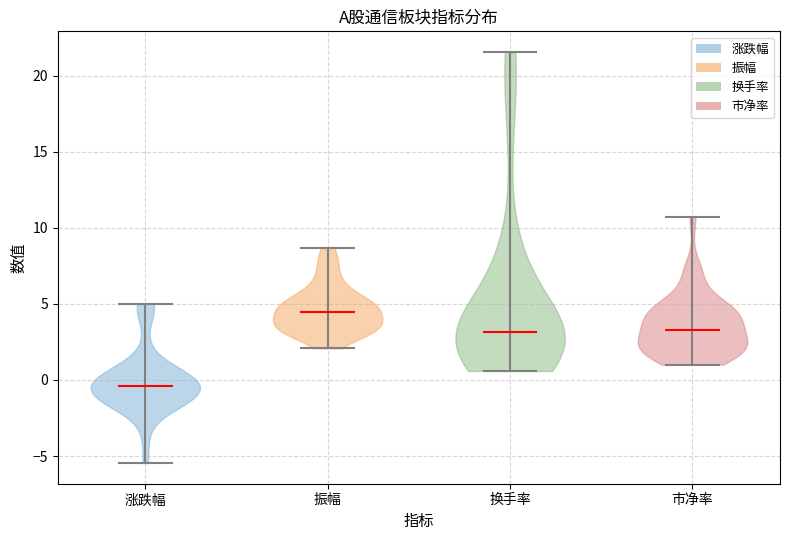

What is the highest point the violin for 振幅 reaches on the y-axis? The values are not printed on the chart, so give them approximately, as read against the axis.

8.5